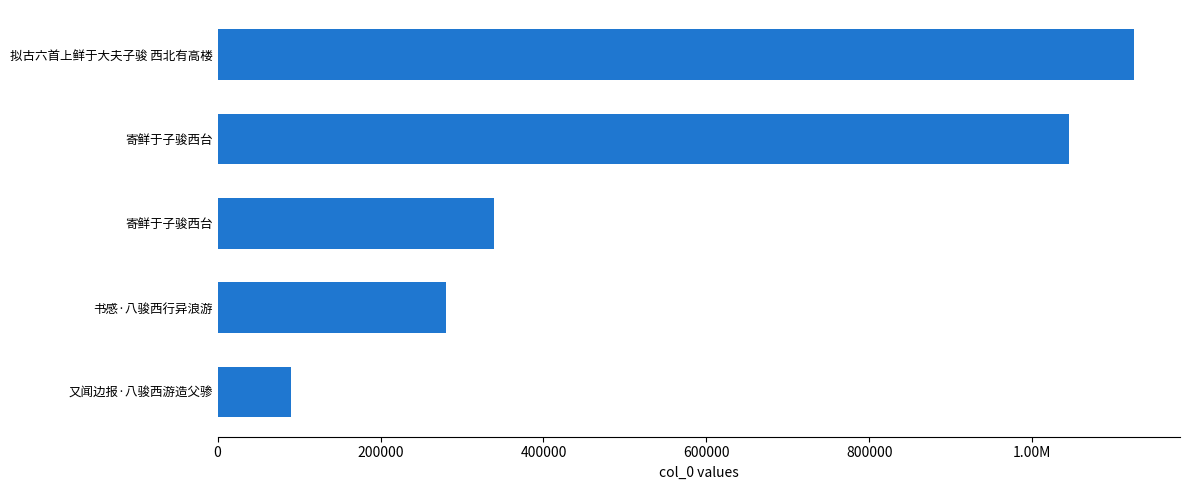

Are the bars horizontal?

Yes